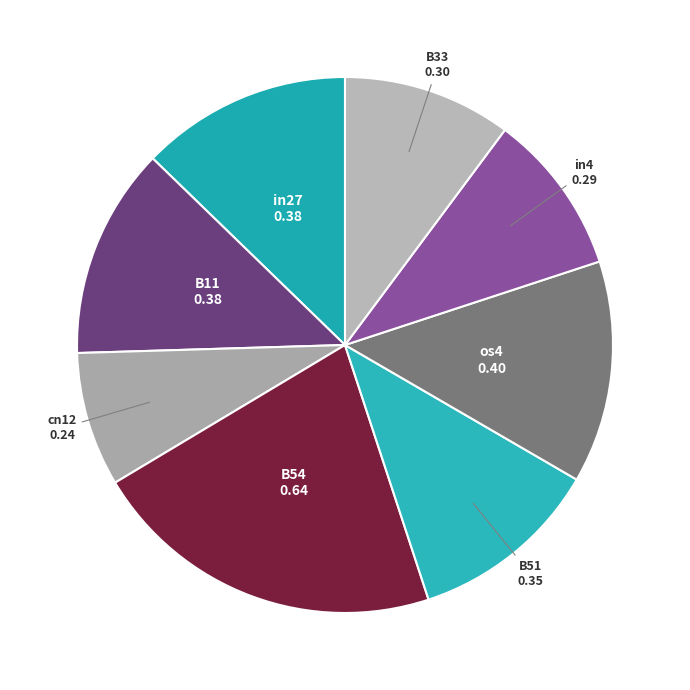

Does B54 represent more than half of the total?

No